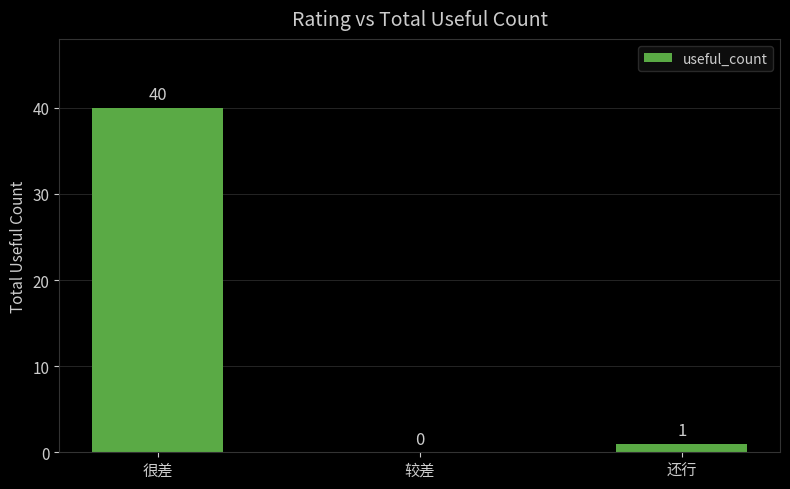

Reading right to left, list all the values displayed in this chart.

1	0	40